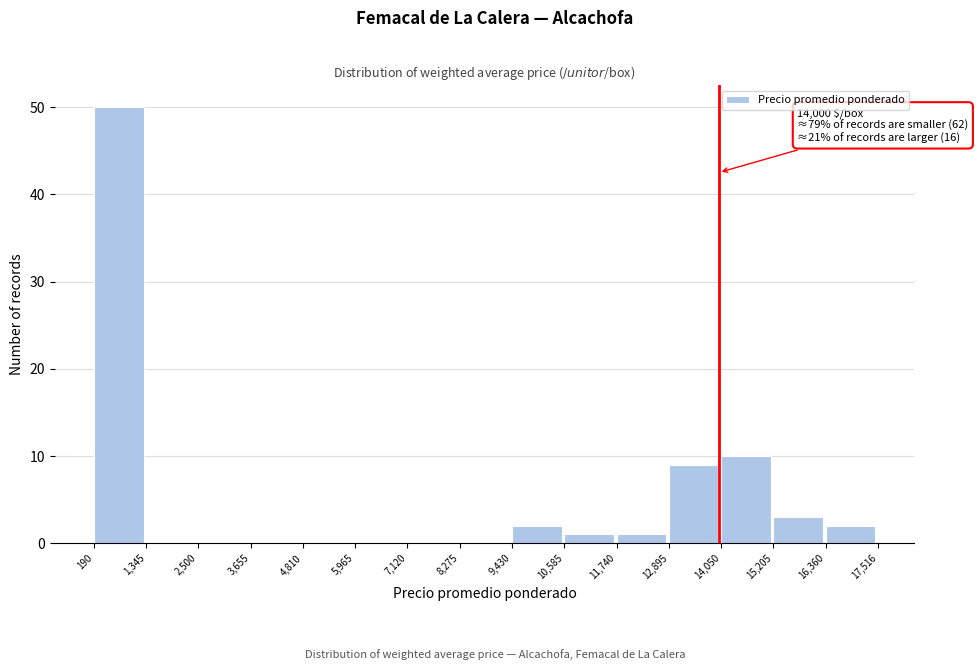

Over which range of the x-axis is the bar tallest?

190 to 1,345